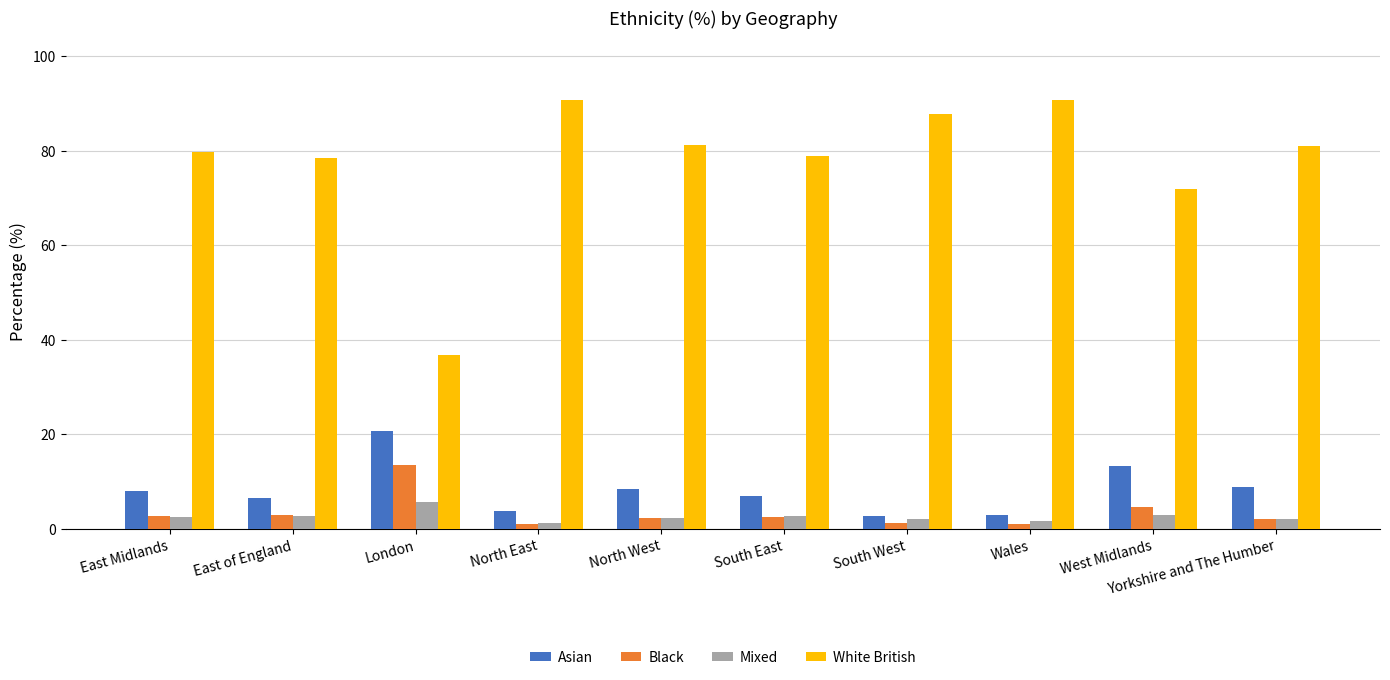

At which label does Mixed reach its peak?

London